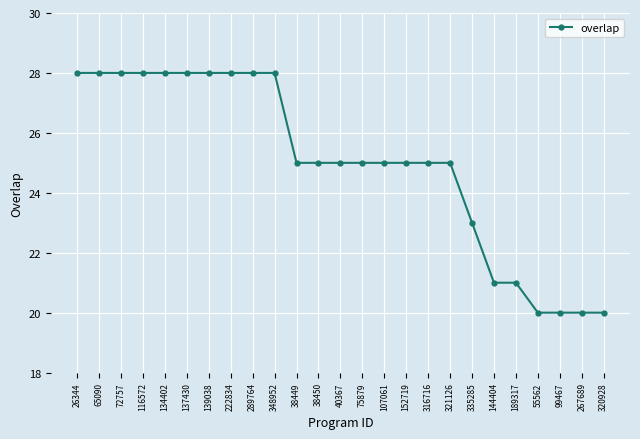

What is the value of the 9th point from the left?

28